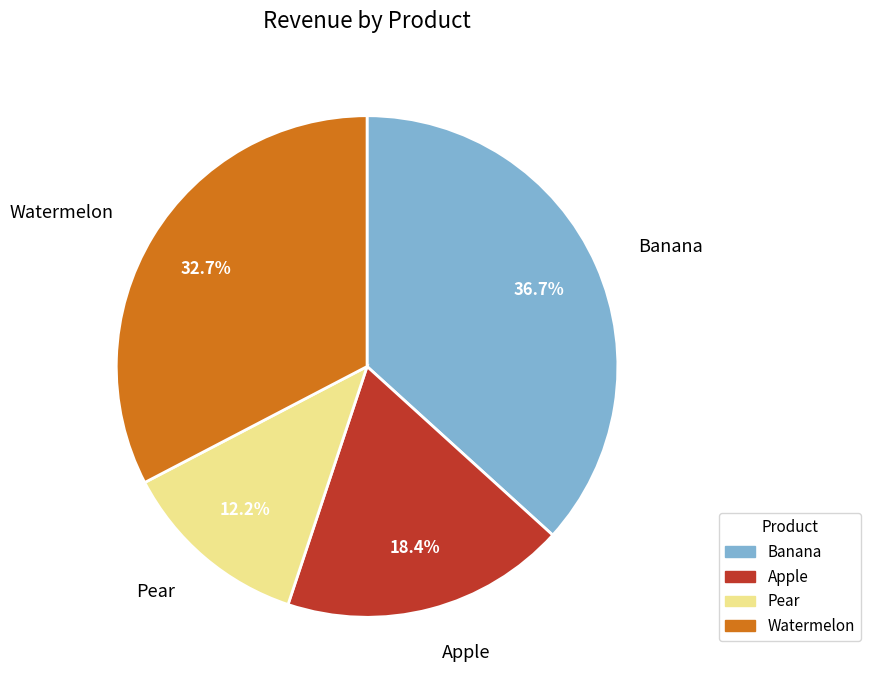

To the nearest percent, what is the average slice percentage?

25%